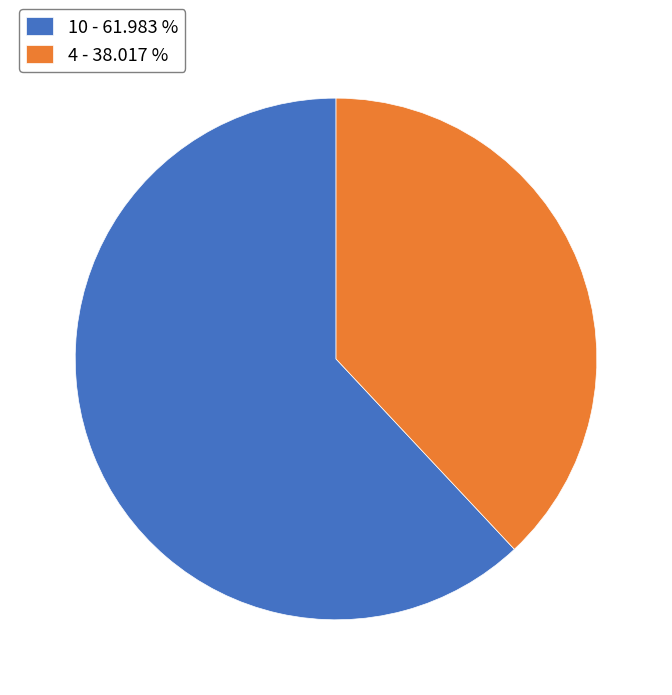

Combined, do 4 - 38.017 % and 10 - 61.983 % account for over 50%?

Yes